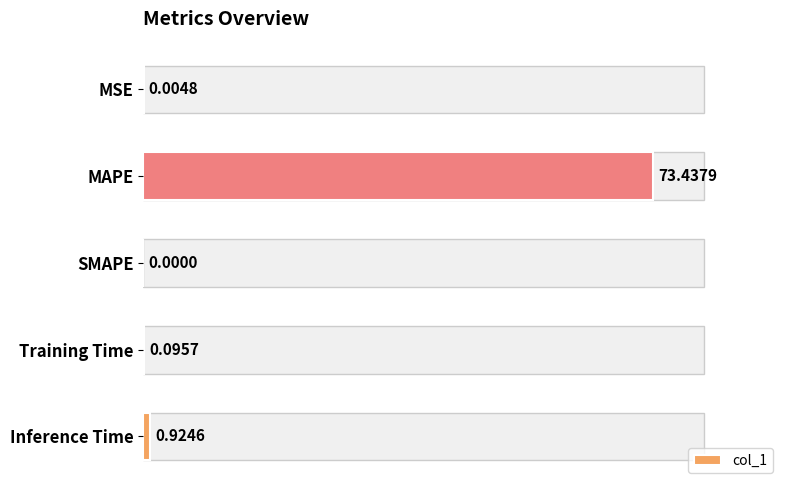

At which label is the value closest to 36?

Inference Time